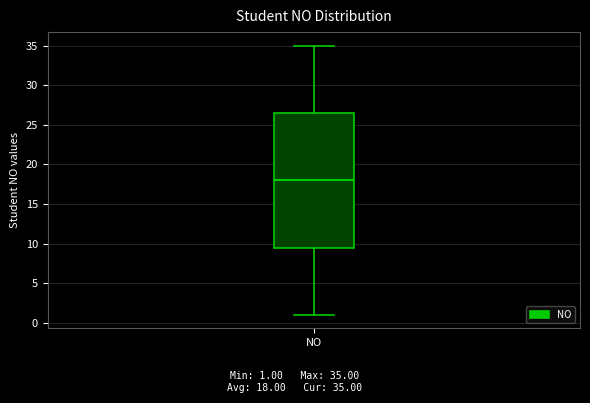

Read this box plot against the y-axis: the position of the median line, the range covered by the box, and the ends of both whiskers. The values are not printed on the chart, so give them approximately, as read against the axis.

median 18.0, box 9.5 to 26.5, whiskers 1.0 to 35.0